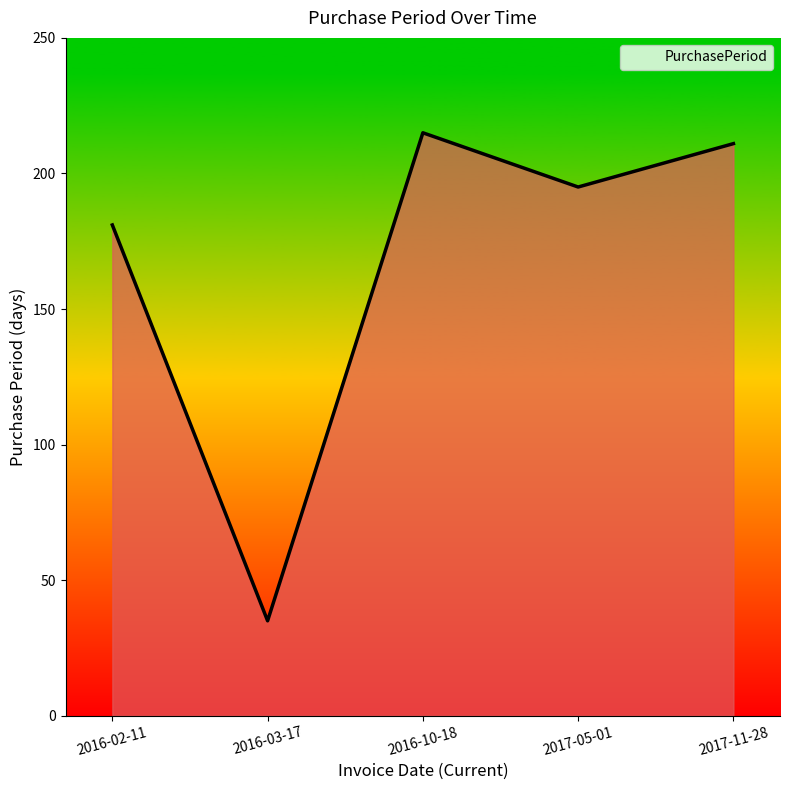

Reading left to right, what are all the values shown in this chart?

2016-02-11=181	2016-03-17=35	2016-10-18=215	2017-05-01=195	2017-11-28=211